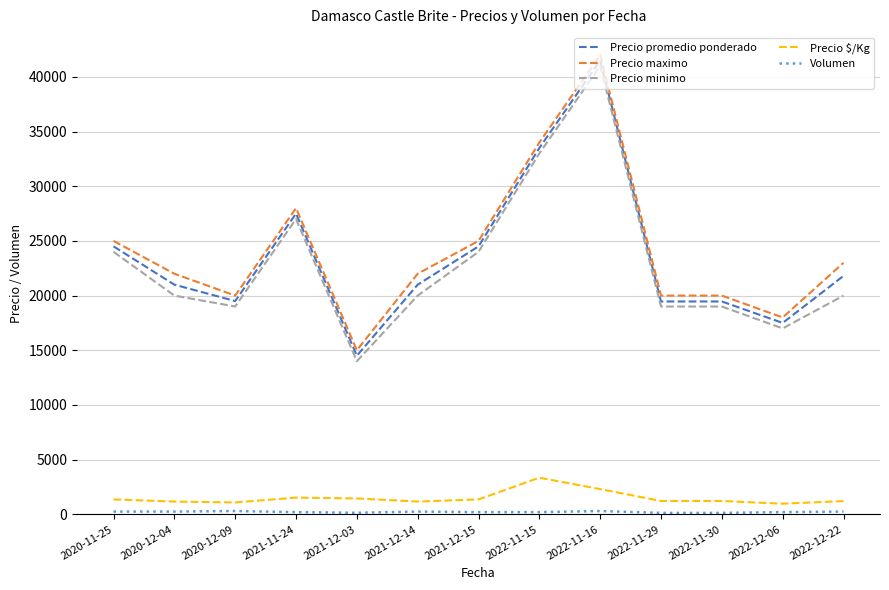

The value of Precio promedio ponderado at 2021-12-03 is 14500. True or false?

True